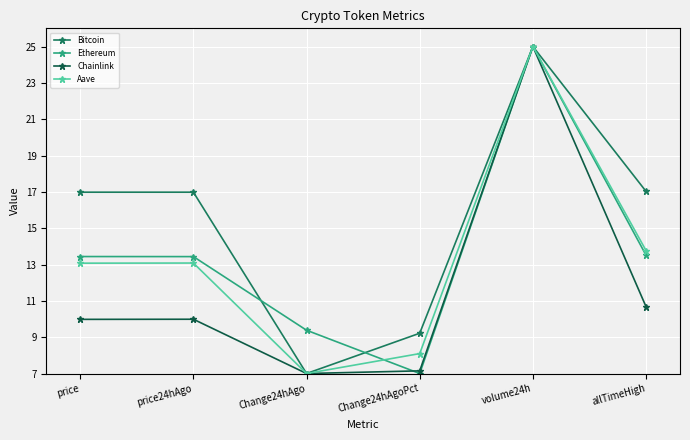

At which category does Bitcoin reach its first local valley?

Change24hAgo